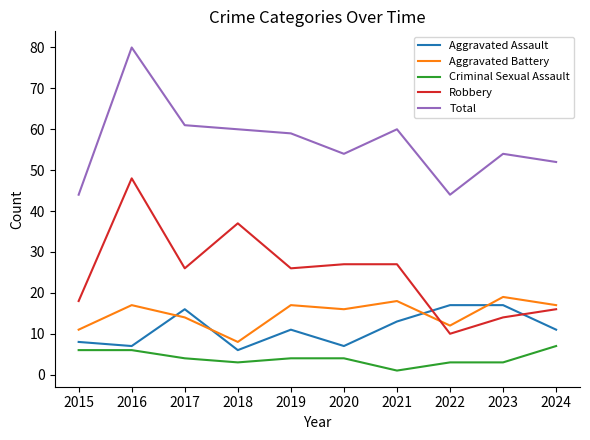

Is the value of Robbery at 2023 greater than the value of Total at 2015?

No